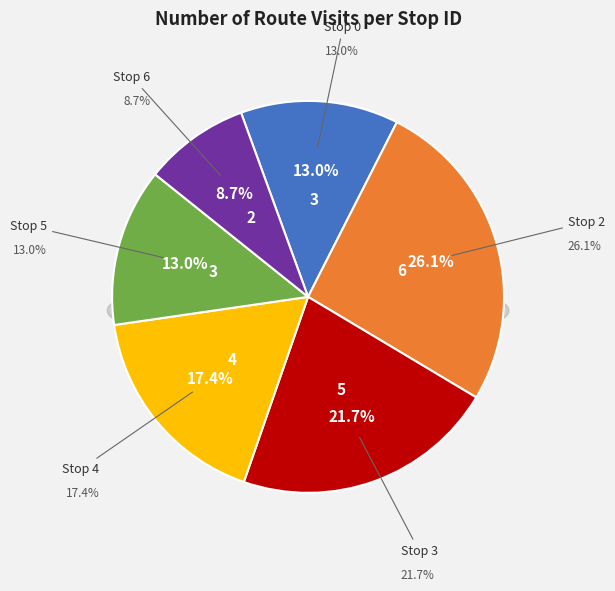

Which slice is the largest?

Stop 2